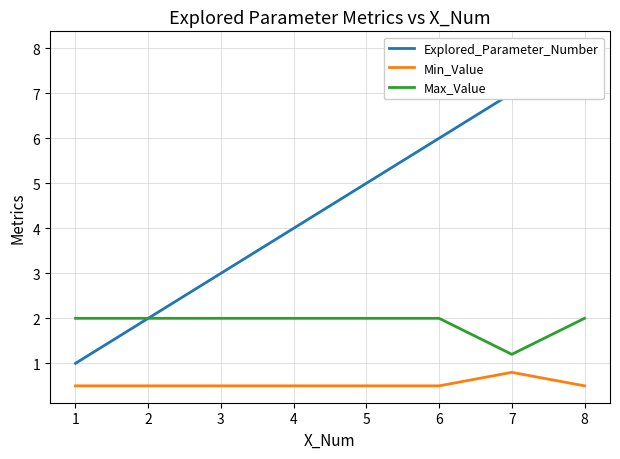

How many series are shown in this chart?

3